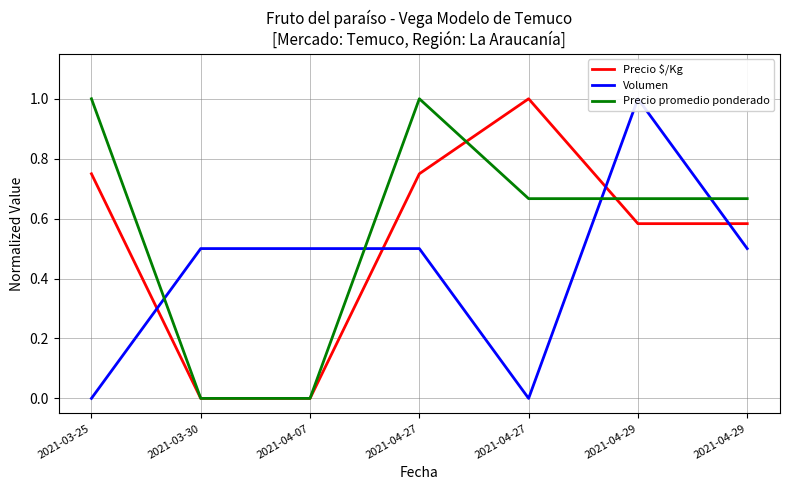

What is the difference between the maximum and minimum values in the Precio $/Kg series?

1.0